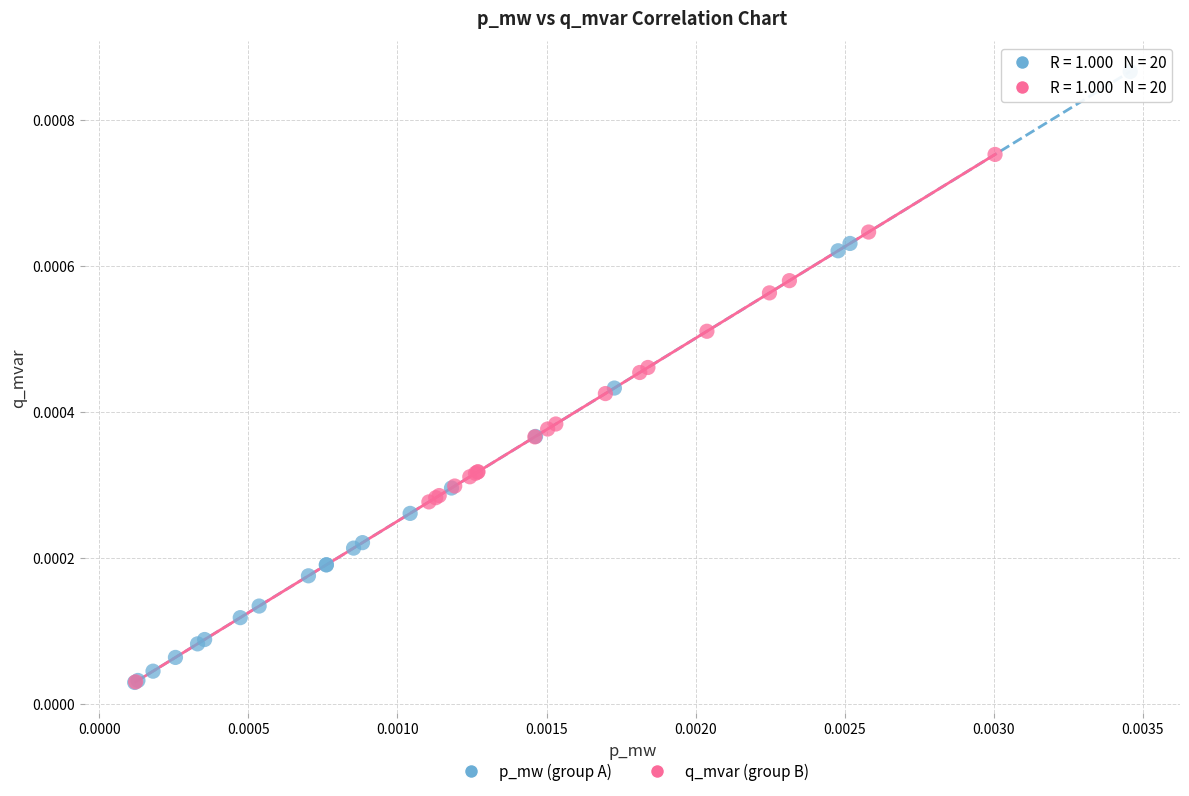

What are all the series names shown in the legend?

p_mw (group A), q_mvar (group B)